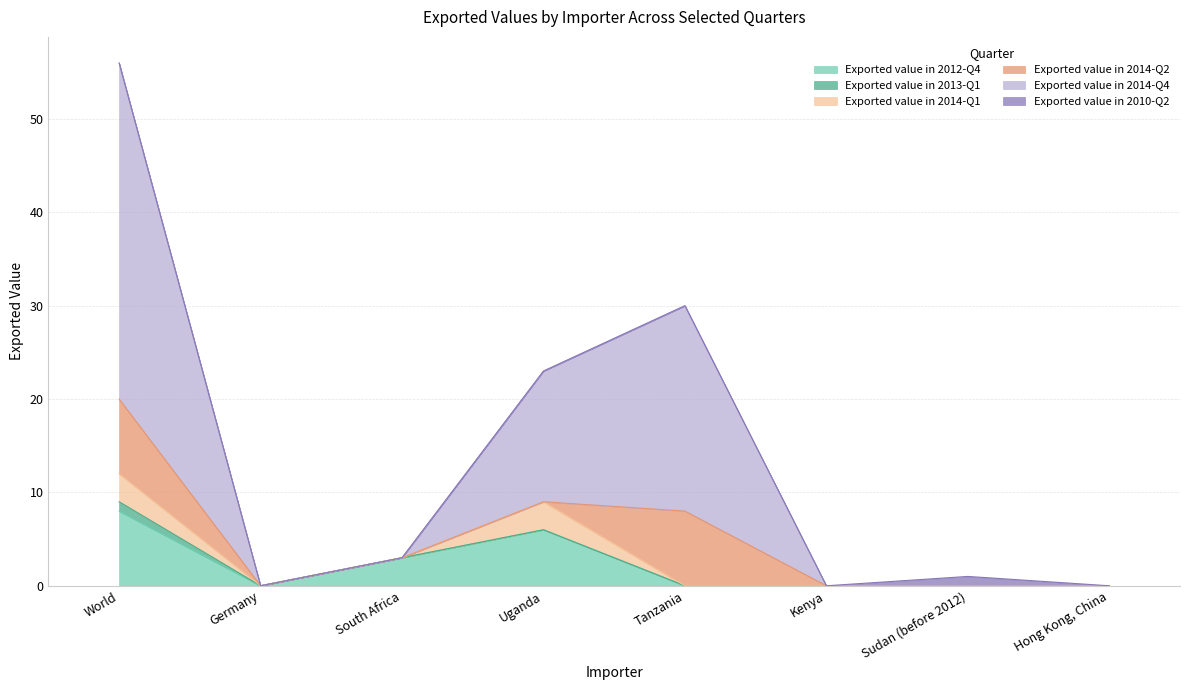

Does the chart have visible grid lines?

Yes